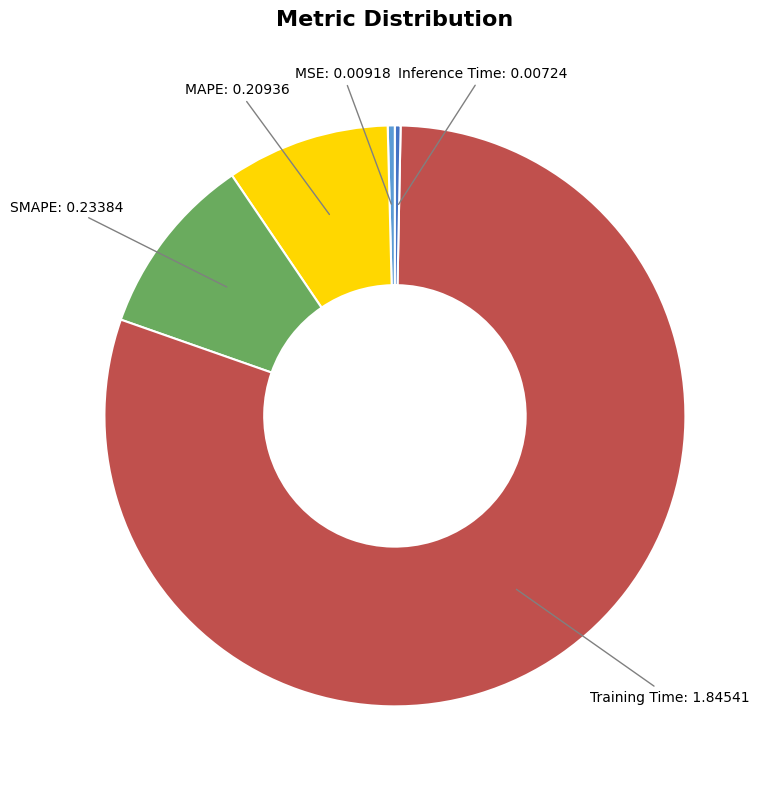

Is there a majority slice in this chart?

Yes